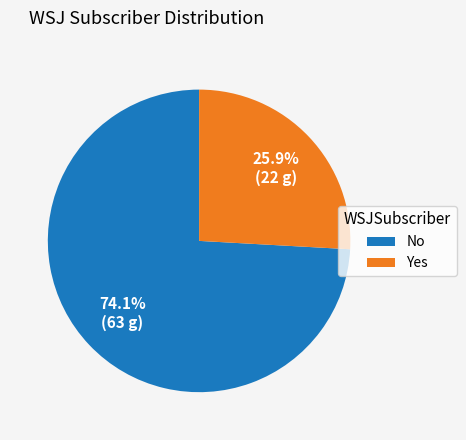

What is the smallest slice in the pie chart?

Yes